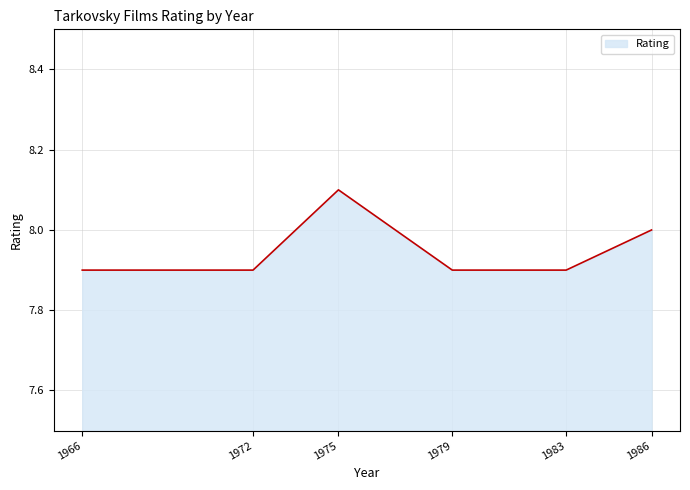

What is the greatest value displayed?

8.1